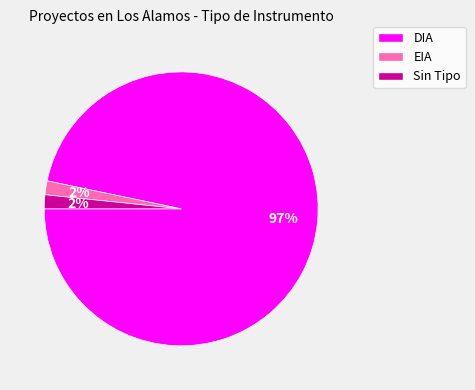

Which category has the biggest portion of the pie?

DIA